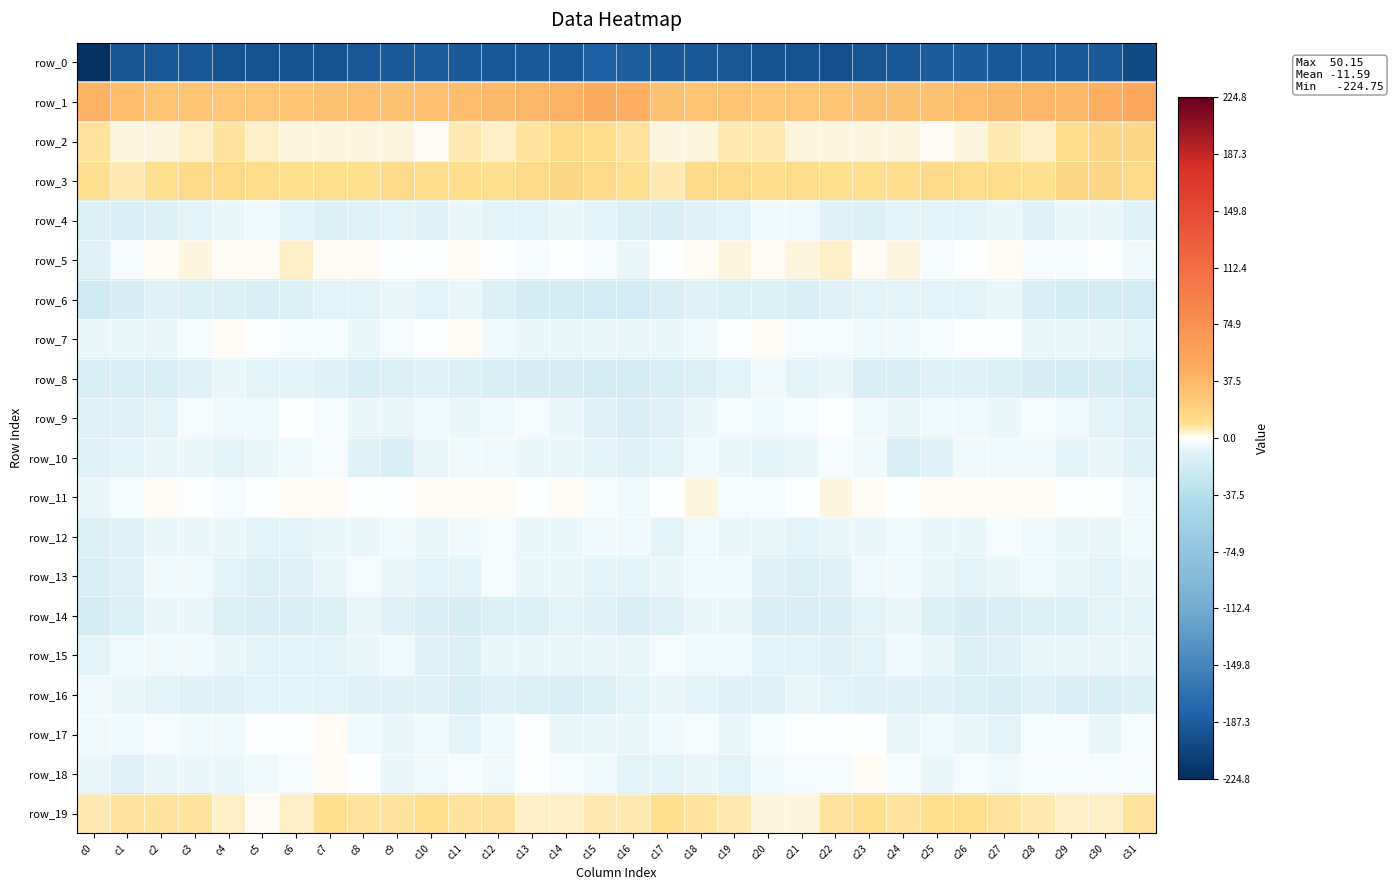

Reading right to left, list all the values displayed in this chart.

row_0: c31=-200.7	c30=-189.4	c29=-190.1	c28=-189.3	c27=-190.5	c26=-187.5	c25=-187.6	c24=-191.2	c23=-194.3	c22=-197.0	c21=-195.2	c20=-196.3	c19=-191.7	c18=-189.8	c17=-191.0	c16=-184.4	c15=-183.3	c14=-190.4	c13=-189.4	c12=-189.9	c11=-189.6	c10=-187.1	c9=-188.8	c8=-192.2	c7=-195.9	c6=-196.3	c5=-195.6	c4=-195.0	c3=-190.6	c2=-189.7	c1=-193.9	c0=-224.8
row_1: c31=50.1	c30=43.0	c29=38.0	c28=36.9	c27=35.3	c26=34.5	c25=31.6	c24=31.3	c23=31.0	c22=29.6	c21=27.5	c20=26.4	c19=29.8	c18=29.4	c17=31.5	c16=44.7	c15=46.8	c14=40.5	c13=37.6	c12=36.4	c11=35.0	c10=33.3	c9=31.0	c8=31.8	c7=30.1	c6=29.4	c5=26.6	c4=27.5	c3=29.8	c2=29.5	c1=34.1	c0=42.0
row_2: c31=14.7	c30=14.3	c29=10.8	c28=5.1	c27=5.3	c26=3.3	c25=1.3	c24=2.6	c23=3.1	c22=3.4	c21=3.4	c20=6.1	c19=6.2	c18=3.3	c17=3.0	c16=8.0	c15=12.1	c14=13.7	c13=8.5	c12=4.5	c11=5.5	c10=1.6	c9=2.0	c8=2.7	c7=3.2	c6=3.4	c5=3.8	c4=7.4	c3=4.0	c2=3.3	c1=3.5	c0=7.5
row_3: c31=13.8	c30=14.3	c29=14.4	c28=9.3	c27=10.7	c26=12.0	c25=12.8	c24=10.6	c23=9.0	c22=10.4	c21=11.6	c20=11.9	c19=13.1	c18=12.3	c17=5.9	c16=9.5	c15=12.7	c14=15.0	c13=12.4	c12=9.3	c11=11.5	c10=11.8	c9=13.0	c8=9.2	c7=9.8	c6=10.4	c5=11.8	c4=12.3	c3=13.5	c2=9.5	c1=5.9	c0=8.8
row_4: c31=-9.6	c30=-7.0	c29=-6.8	c28=-9.5	c27=-6.3	c26=-8.7	c25=-8.5	c24=-8.6	c23=-11.2	c22=-9.0	c21=-4.8	c20=-5.0	c19=-7.4	c18=-10.1	c17=-12.7	c16=-12.1	c15=-8.3	c14=-6.6	c13=-8.1	c12=-8.5	c11=-6.6	c10=-9.3	c9=-7.8	c8=-10.0	c7=-11.0	c6=-7.4	c5=-4.1	c4=-5.9	c3=-8.4	c2=-11.3	c1=-12.6	c0=-12.0
row_5: c31=-3.8	c30=-0.8	c29=-2.0	c28=-2.5	c27=1.7	c26=-0.4	c25=-1.8	c24=2.0	c23=0.7	c22=3.5	c21=2.9	c20=1.0	c19=2.1	c18=1.3	c17=-1.3	c16=-6.3	c15=-3.0	c14=-0.4	c13=-3.2	c12=-0.7	c11=1.3	c10=-1.1	c9=-0.6	c8=1.6	c7=1.4	c6=3.8	c5=1.7	c4=1.6	c3=2.0	c2=0.9	c1=-3.3	c0=-10.2
row_6: c31=-18.9	c30=-15.9	c29=-16.9	c28=-13.5	c27=-6.2	c26=-7.5	c25=-7.8	c24=-7.2	c23=-8.7	c22=-9.6	c21=-12.7	c20=-11.6	c19=-11.4	c18=-10.3	c17=-12.6	c16=-18.9	c15=-17.9	c14=-15.9	c13=-16.6	c12=-10.7	c11=-5.6	c10=-8.4	c9=-6.9	c8=-7.9	c7=-8.7	c6=-11.1	c5=-12.7	c4=-11.2	c3=-11.3	c2=-9.9	c1=-15.3	c0=-20.6
row_7: c31=-8.1	c30=-6.2	c29=-6.1	c28=-5.7	c27=-1.4	c26=-0.1	c25=-2.9	c24=-5.1	c23=-4.6	c22=-1.8	c21=-2.9	c20=0.9	c19=-0.6	c18=-4.3	c17=-7.0	c16=-6.3	c15=-6.0	c14=-6.0	c13=-6.1	c12=-4.6	c11=0.5	c10=-1.7	c9=-3.0	c8=-5.9	c7=-2.8	c6=-2.6	c5=-1.8	c4=1.0	c3=-1.8	c2=-5.6	c1=-7.0	c0=-6.6
row_8: c31=-18.5	c30=-15.5	c29=-15.8	c28=-14.7	c27=-11.6	c26=-9.6	c25=-9.8	c24=-12.7	c23=-12.9	c22=-6.8	c21=-8.2	c20=-5.1	c19=-7.9	c18=-12.1	c17=-13.7	c16=-17.2	c15=-16.1	c14=-15.7	c13=-15.6	c12=-13.5	c11=-10.6	c10=-9.1	c9=-10.7	c8=-13.8	c7=-10.2	c6=-7.1	c5=-7.4	c4=-5.4	c3=-9.7	c2=-13.1	c1=-13.5	c0=-14.0
row_9: c31=-12.0	c30=-7.4	c29=-4.5	c28=-3.3	c27=-6.4	c26=-4.7	c25=-5.0	c24=-6.8	c23=-4.9	c22=-1.2	c21=-2.9	c20=-4.6	c19=-2.4	c18=-5.9	c17=-9.0	c16=-12.3	c15=-10.0	c14=-6.6	c13=-3.0	c12=-5.1	c11=-5.7	c10=-4.1	c9=-6.2	c8=-6.4	c7=-3.5	c6=-1.2	c5=-4.0	c4=-3.7	c3=-3.0	c2=-7.6	c1=-9.1	c0=-10.0
row_10: c31=-9.1	c30=-6.2	c29=-7.4	c28=-4.6	c27=-4.4	c26=-5.2	c25=-9.9	c24=-12.4	c23=-4.4	c22=-3.3	c21=-6.1	c20=-8.0	c19=-6.9	c18=-5.1	c17=-7.6	c16=-8.9	c15=-7.1	c14=-6.3	c13=-6.9	c12=-4.1	c11=-4.7	c10=-5.9	c9=-12.5	c8=-9.5	c7=-2.8	c6=-4.5	c5=-6.7	c4=-8.1	c3=-5.7	c2=-6.0	c1=-8.3	c0=-9.9
row_11: c31=-4.8	c30=-0.2	c29=-0.2	c28=0.3	c27=0.4	c26=0.2	c25=0.0	c24=-0.1	c23=0.6	c22=2.3	c21=-0.6	c20=-2.5	c19=-2.1	c18=1.9	c17=-1.1	c16=-4.0	c15=-2.3	c14=0.5	c13=-0.5	c12=0.2	c11=0.6	c10=0.4	c9=-0.3	c8=-0.1	c7=1.7	c6=1.4	c5=-1.3	c4=-3.1	c3=-0.1	c2=1.1	c1=-2.7	c0=-5.3
row_12: c31=-4.3	c30=-6.3	c29=-5.9	c28=-3.6	c27=-2.7	c26=-5.6	c25=-5.7	c24=-5.2	c23=-6.1	c22=-7.0	c21=-8.3	c20=-6.1	c19=-6.5	c18=-4.1	c17=-7.4	c16=-5.1	c15=-5.1	c14=-6.2	c13=-5.5	c12=-2.8	c11=-3.7	c10=-5.9	c9=-5.2	c8=-5.9	c7=-6.0	c6=-7.9	c5=-7.5	c4=-6.2	c3=-5.5	c2=-5.4	c1=-9.0	c0=-11.3
row_13: c31=-6.3	c30=-7.3	c29=-6.6	c28=-4.0	c27=-6.0	c26=-8.4	c25=-6.2	c24=-3.9	c23=-4.1	c22=-9.3	c21=-11.4	c20=-9.4	c19=-4.7	c18=-3.7	c17=-6.2	c16=-7.4	c15=-7.2	c14=-6.8	c13=-6.4	c12=-3.2	c11=-8.5	c10=-7.3	c9=-5.5	c8=-3.4	c7=-6.2	c6=-10.3	c5=-11.3	c4=-7.3	c3=-3.8	c2=-4.3	c1=-9.2	c0=-12.8
row_14: c31=-7.8	c30=-7.5	c29=-10.9	c28=-11.3	c27=-13.5	c26=-14.4	c25=-11.5	c24=-6.3	c23=-7.8	c22=-13.4	c21=-12.8	c20=-13.2	c19=-6.7	c18=-6.1	c17=-9.0	c16=-12.7	c15=-9.2	c14=-8.3	c13=-11.9	c12=-11.5	c11=-14.9	c10=-13.5	c9=-9.7	c8=-5.8	c7=-10.9	c6=-12.7	c5=-13.7	c4=-10.6	c3=-5.7	c2=-6.8	c1=-12.0	c0=-16.6
row_15: c31=-5.5	c30=-6.1	c29=-6.0	c28=-5.4	c27=-9.2	c26=-11.9	c25=-6.3	c24=-4.0	c23=-7.2	c22=-8.8	c21=-8.0	c20=-7.8	c19=-4.1	c18=-4.8	c17=-2.9	c16=-6.3	c15=-6.3	c14=-6.3	c13=-5.7	c12=-6.1	c11=-11.4	c10=-10.2	c9=-4.6	c8=-5.4	c7=-8.1	c6=-8.3	c5=-8.4	c4=-6.0	c3=-4.3	c2=-3.9	c1=-4.4	c0=-8.5
row_16: c31=-11.0	c30=-12.9	c29=-12.6	c28=-10.2	c27=-12.9	c26=-11.5	c25=-9.4	c24=-9.2	c23=-9.3	c22=-7.8	c21=-6.7	c20=-9.8	c19=-10.5	c18=-8.0	c17=-5.9	c16=-7.8	c15=-11.7	c14=-13.2	c13=-12.0	c12=-10.2	c11=-13.7	c10=-9.8	c9=-9.6	c8=-9.4	c7=-8.8	c6=-7.1	c5=-7.8	c4=-10.5	c3=-9.5	c2=-7.1	c1=-5.7	c0=-4.7
row_17: c31=-3.4	c30=-6.0	c29=-2.9	c28=-2.3	c27=-8.4	c26=-6.0	c25=-5.1	c24=-5.9	c23=-0.5	c22=-0.3	c21=-0.2	c20=-3.1	c19=-5.4	c18=-3.4	c17=-4.2	c16=-5.3	c15=-5.3	c14=-5.8	c13=-1.5	c12=-4.8	c11=-8.5	c10=-4.4	c9=-6.3	c8=-3.9	c7=0.2	c6=-0.3	c5=-1.1	c4=-4.7	c3=-4.5	c2=-3.4	c1=-4.7	c0=-3.8
row_18: c31=-3.1	c30=-2.5	c29=-2.3	c28=-2.2	c27=-5.0	c26=-2.2	c25=-6.0	c24=-2.5	c23=1.0	c22=-1.9	c21=-3.2	c20=-5.1	c19=-7.4	c18=-5.4	c17=-8.2	c16=-7.9	c15=-4.0	c14=-2.6	c13=-1.6	c12=-4.2	c11=-3.2	c10=-3.6	c9=-5.8	c8=-0.3	c7=0.3	c6=-2.7	c5=-3.7	c4=-6.5	c3=-6.5	c2=-6.1	c1=-9.2	c0=-6.6
row_19: c31=8.7	c30=5.0	c29=3.7	c28=6.5	c27=7.7	c26=10.0	c25=9.8	c24=7.9	c23=9.6	c22=7.1	c21=1.9	c20=2.6	c19=6.9	c18=8.0	c17=9.2	c16=6.5	c15=5.7	c14=4.4	c13=4.2	c12=7.0	c11=8.7	c10=10.4	c9=8.6	c8=8.5	c7=9.3	c6=4.9	c5=1.1	c4=4.3	c3=7.4	c2=8.5	c1=8.0	c0=6.2